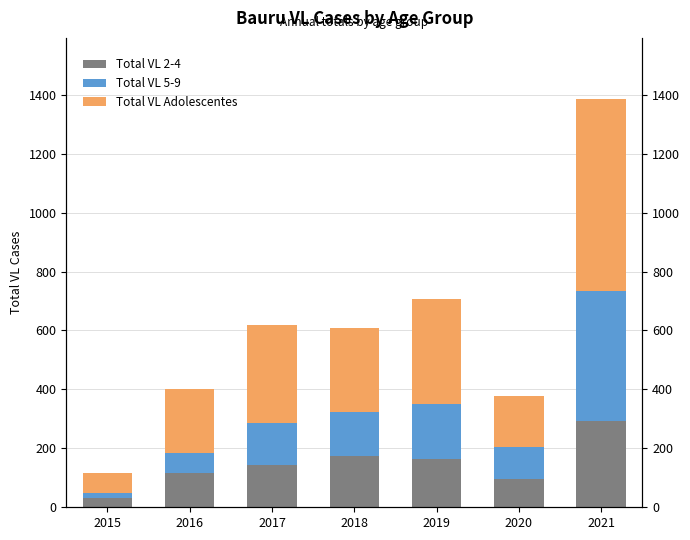

At which label is Total VL Adolescentes closest to 360?

2019